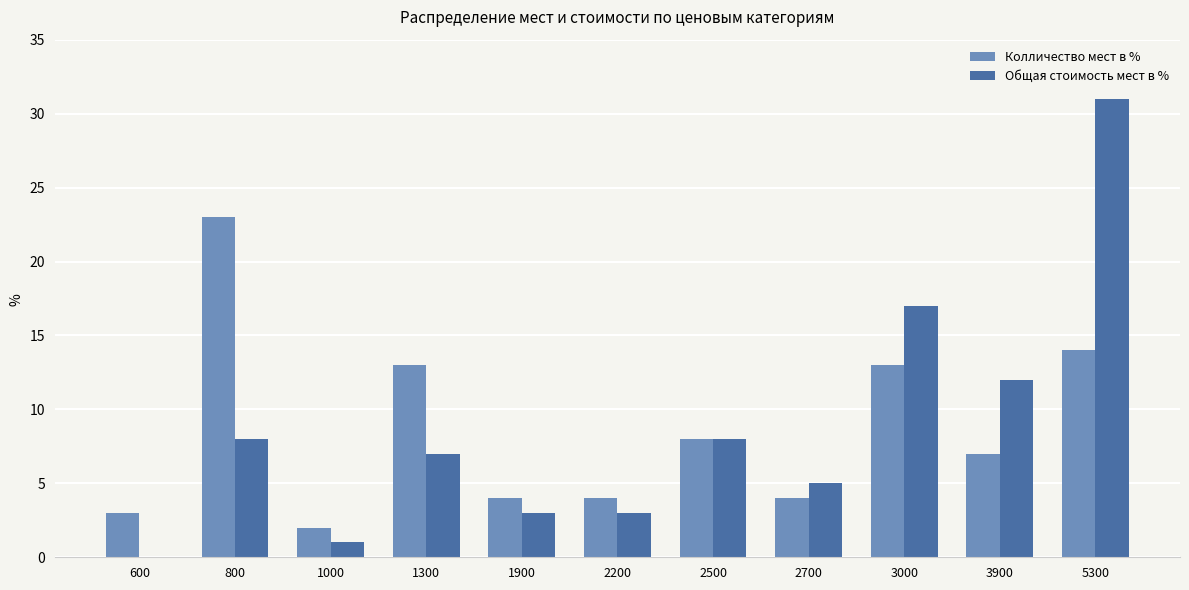

True or false: Общая стоимость мест в % has a value of 2 at 2700.

False